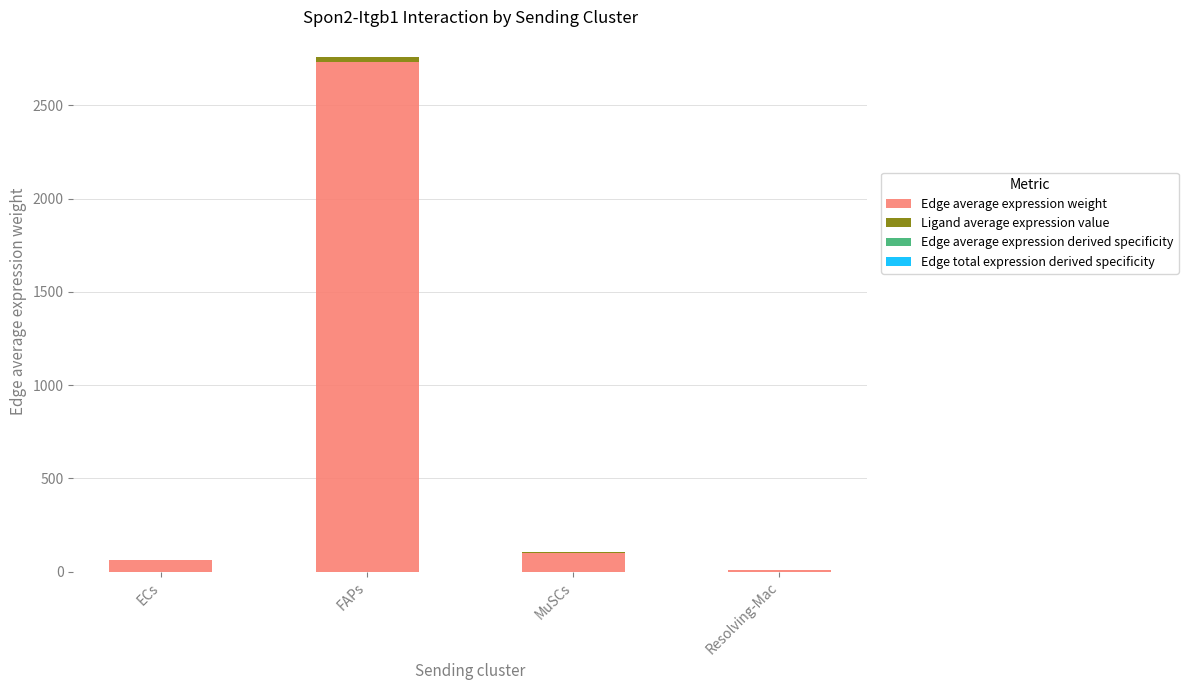

At which category is the sum across all series the highest?

FAPs